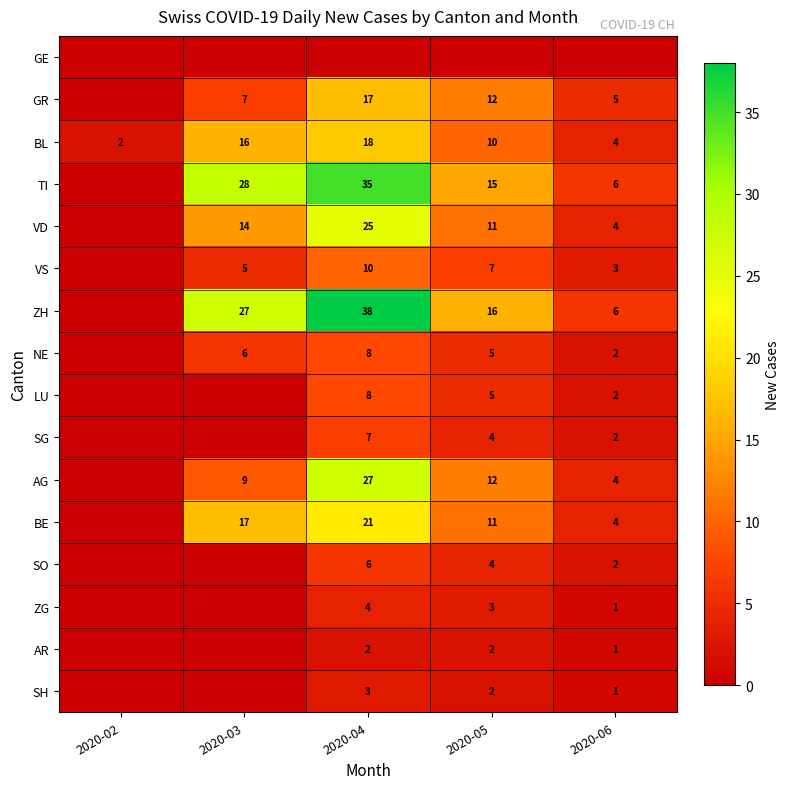

True or false: GR has a value of 5 at 2020-06.

True